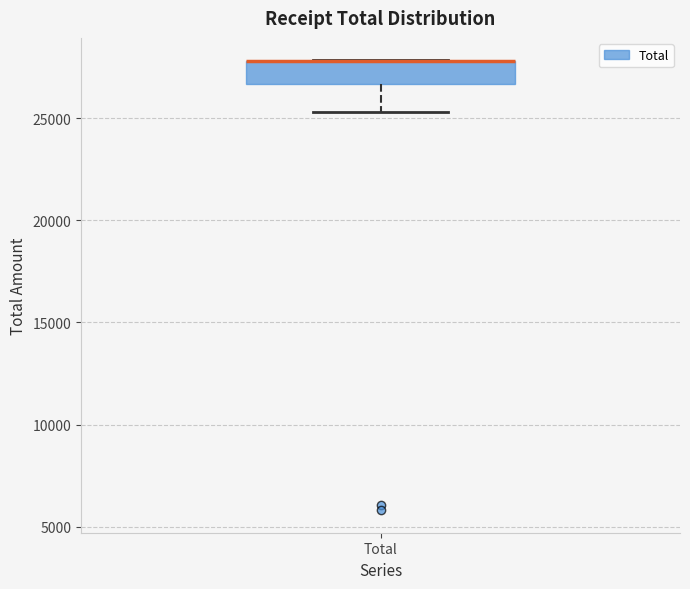

Where is the upper edge of the box for Total on the y-axis? The values are not printed on the chart, so give them approximately, as read against the axis.

28000